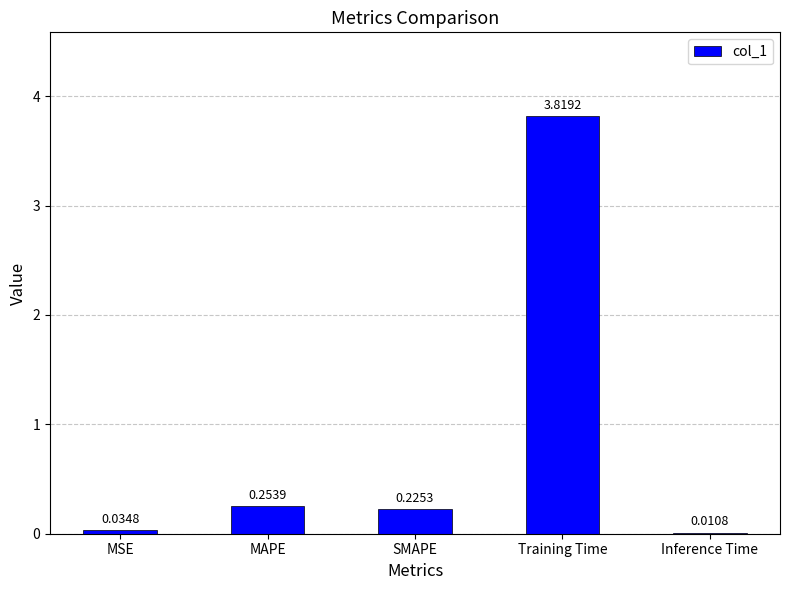

The chart shows a value of 0.4 at MAPE. True or false?

False